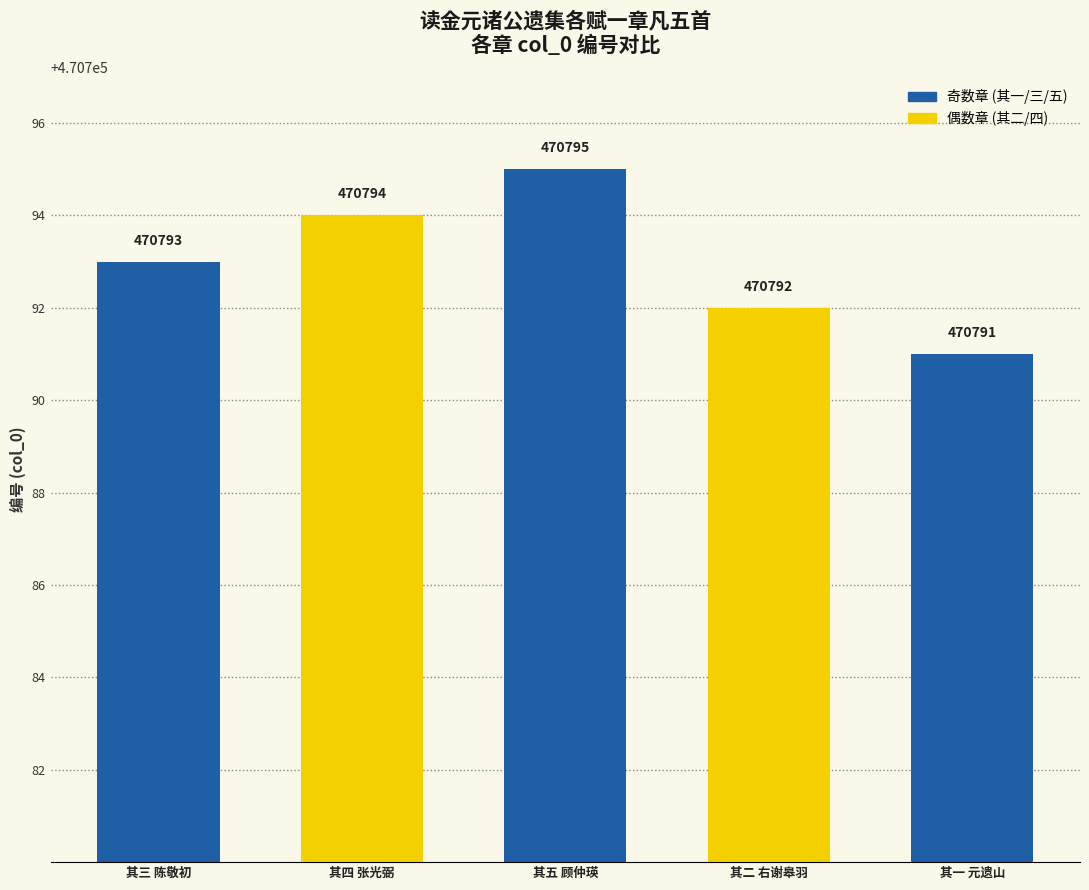

List the labels in order of value, smallest first.

其一 元遗山, 其二 右谢皋羽, 其三 陈敬初, 其四 张光弼, 其五 顾仲瑛